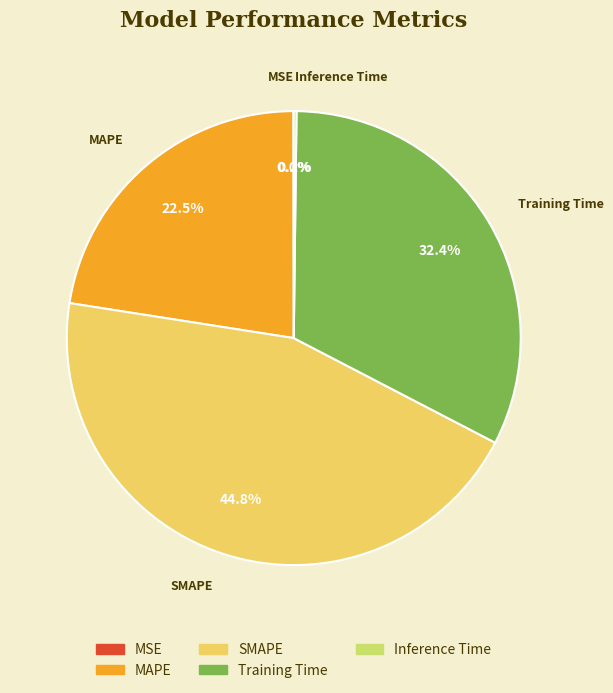

Does Training Time represent more than half of the total?

No